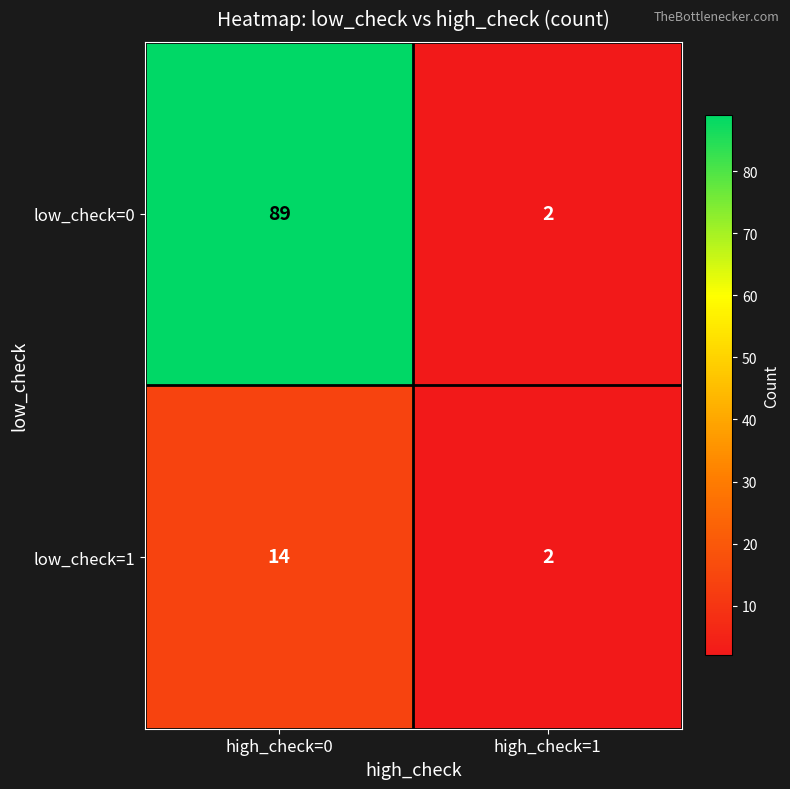

What is the difference between the low_check=1 values at high_check=1 and high_check=0?

12